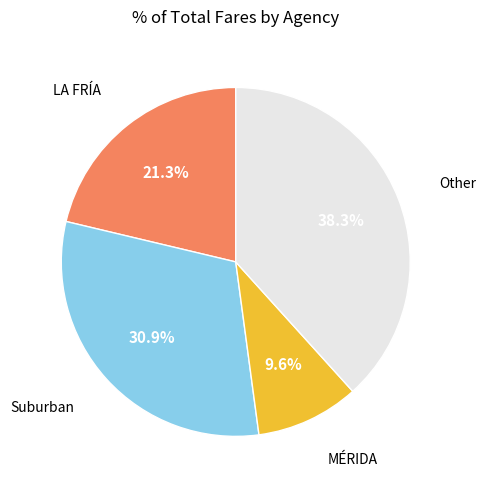

Rank the categories by value from highest to lowest.

Other, Suburban, LA FRÍA, MÉRIDA